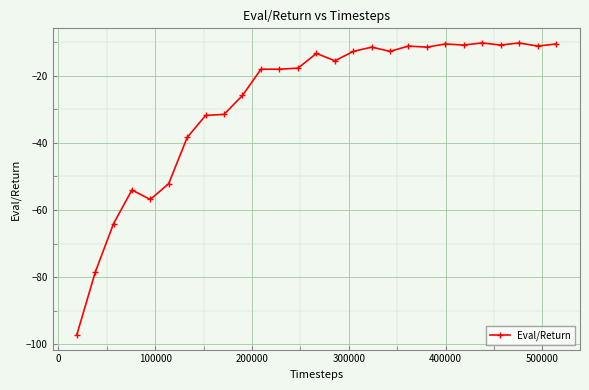

What is the value of the 12th point from the left?

-18.1